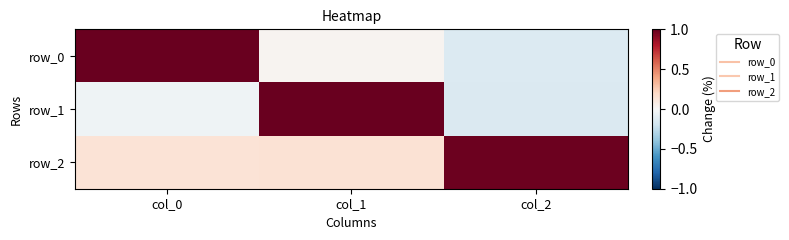

What is the difference between the highest and lowest values at col_1?

1.0